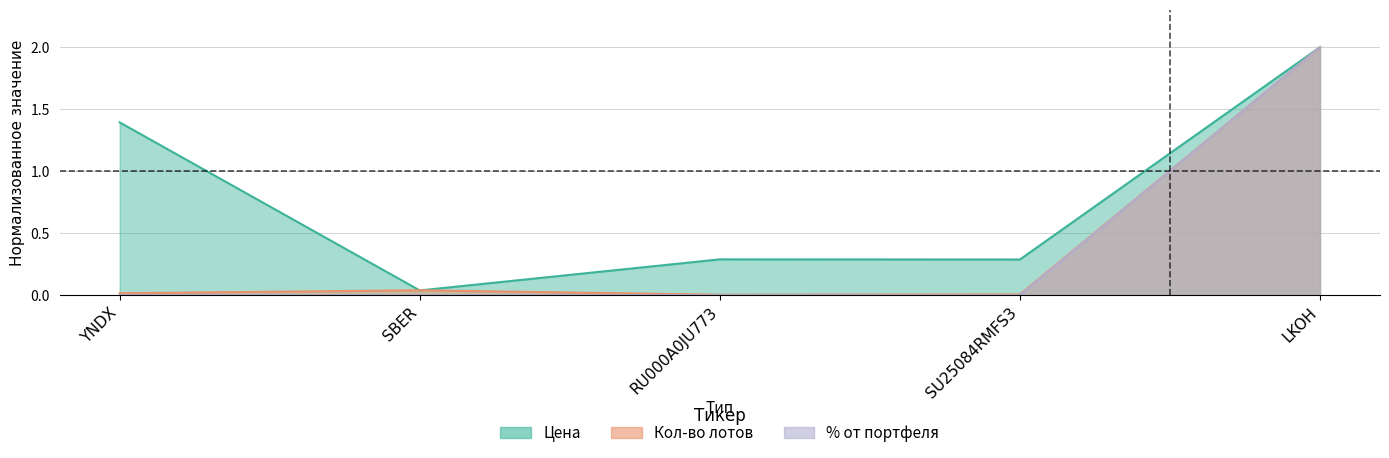

What is the label of the 4th point from the right?

SBER